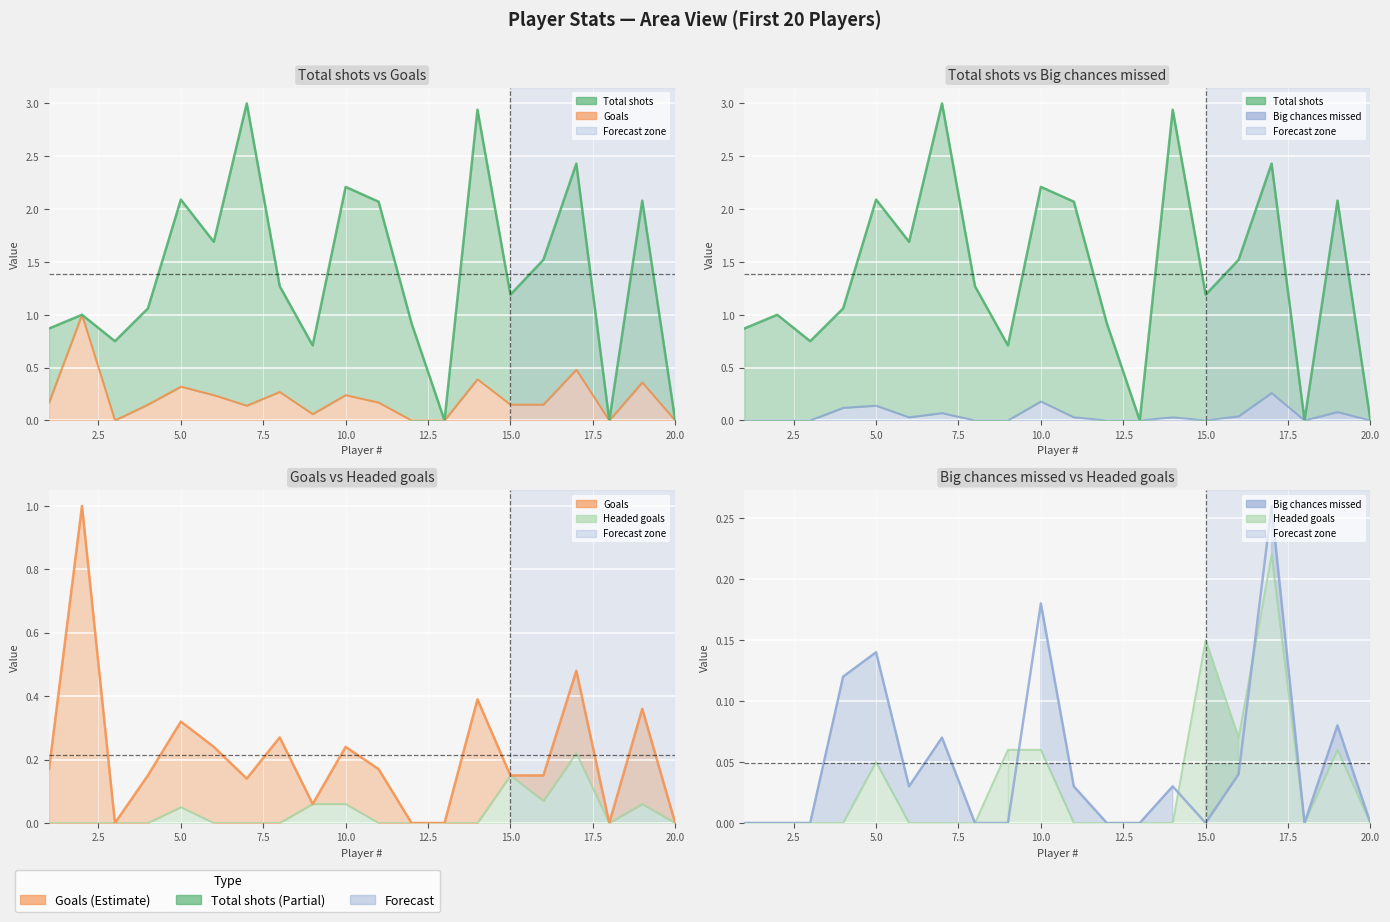

Where is Headed goals nearest to the value 0?

1